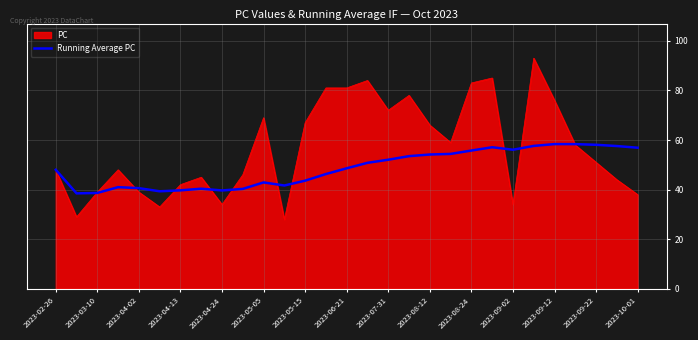

What is the lowest value of the PC series?

28.0